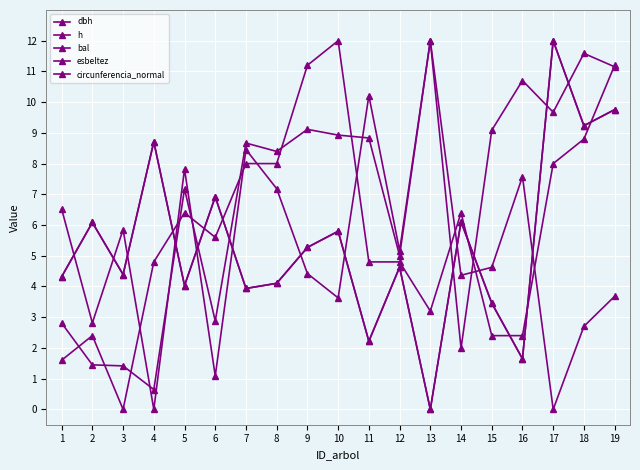

True or false: esbeltez has a value of 2.7 at 18.

True